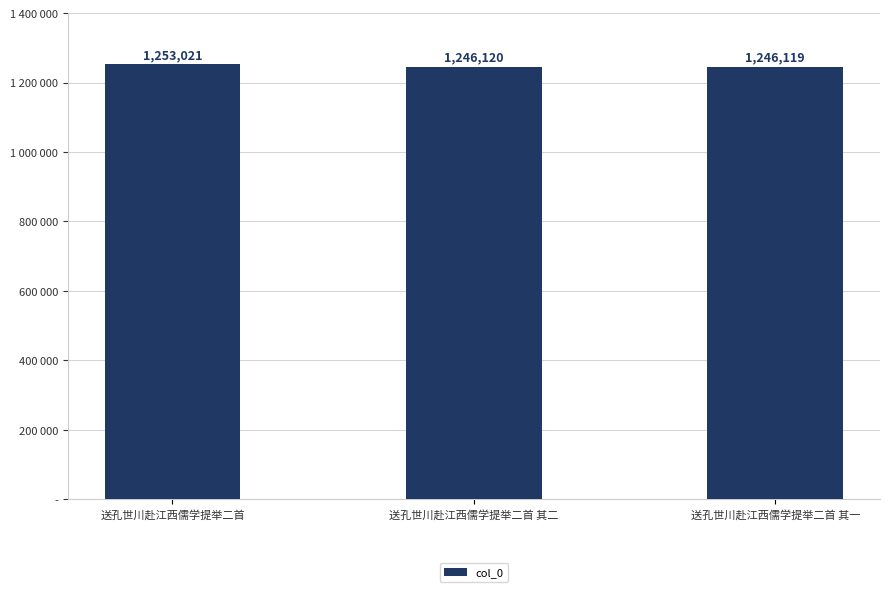

Rank the categories by value from highest to lowest.

送孔世川赴江西儒学提举二首, 送孔世川赴江西儒学提举二首 其二, 送孔世川赴江西儒学提举二首 其一